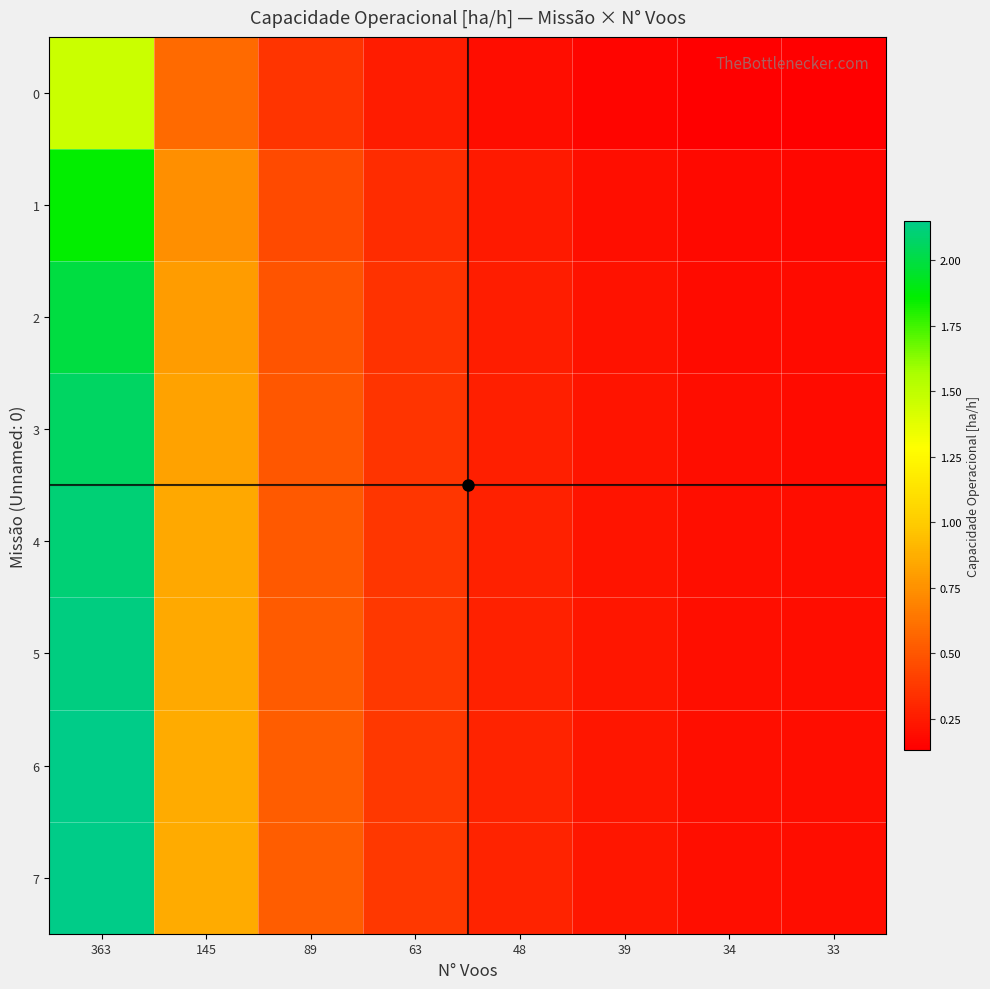

At 34, list the series in order from smallest to largest.

0, 1, 2, 3, 4, 5, 6, 7